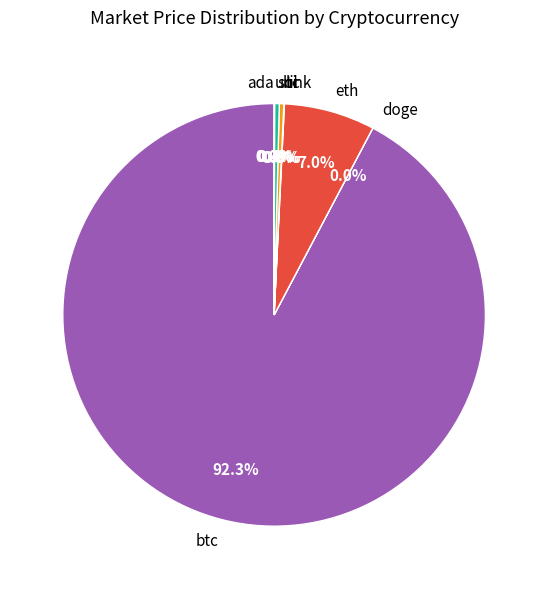

Does btc represent more than half of the total?

Yes